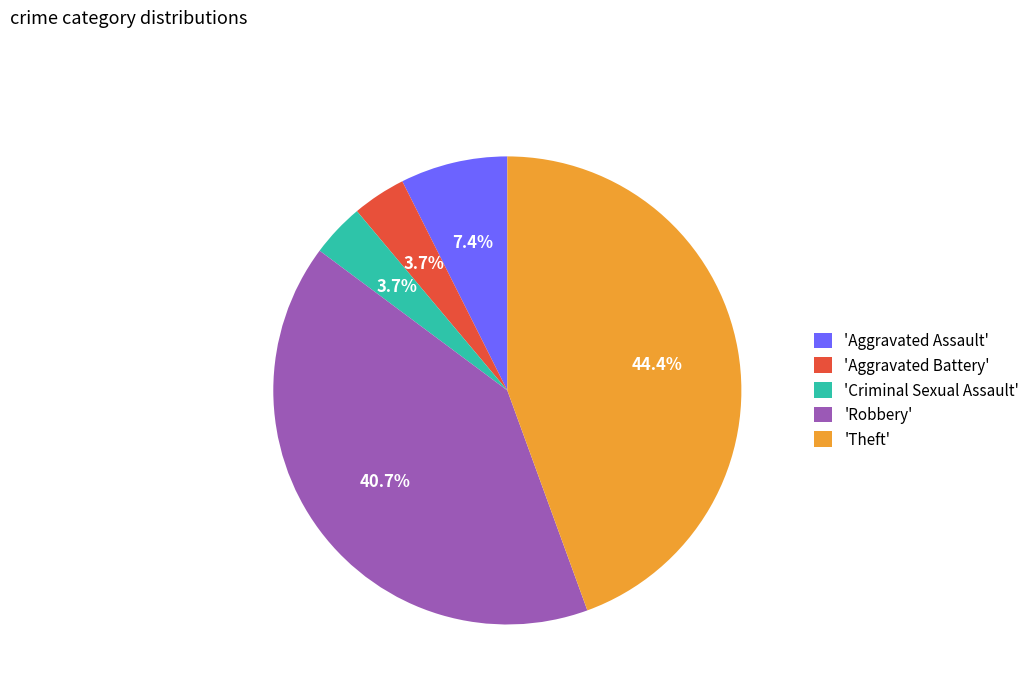

Combined, what portion of the pie is 'Robbery' and 'Aggravated Battery'?

44.4%